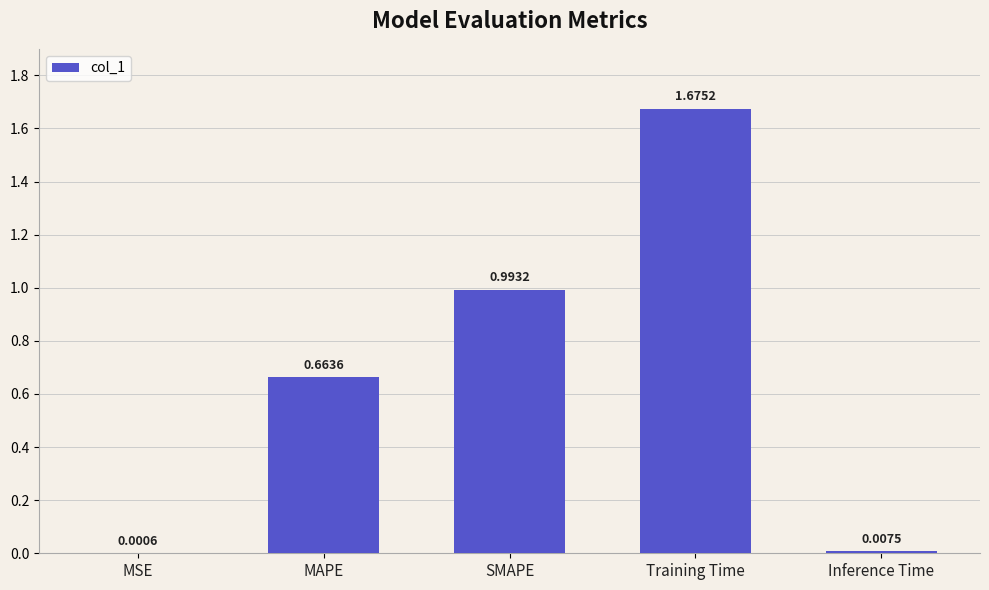

Which has a higher value, MAPE or SMAPE?

SMAPE